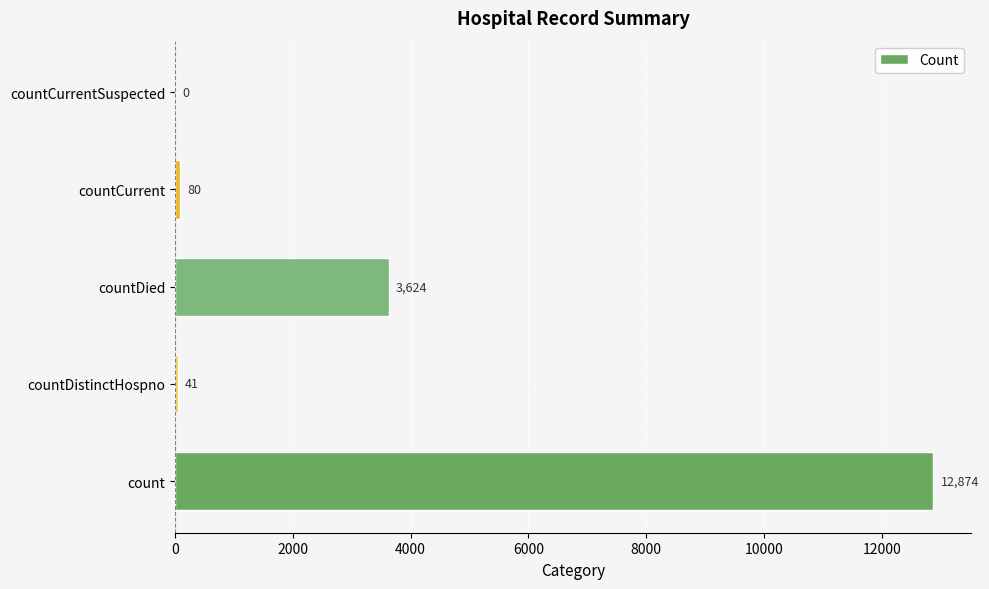

Reading bottom to top, what are all the values shown in this chart?

count=12874	countDistinctHospno=41	countDied=3624	countCurrent=80	countCurrentSuspected=0